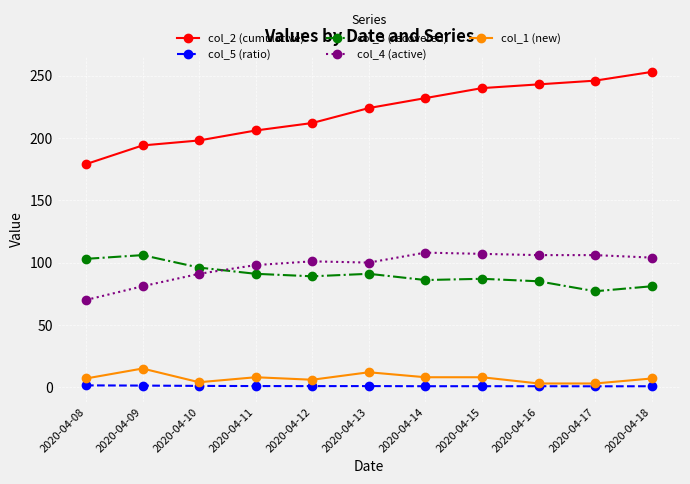

The value of col_1 (new) at 2020-04-14 is 8.0. True or false?

True